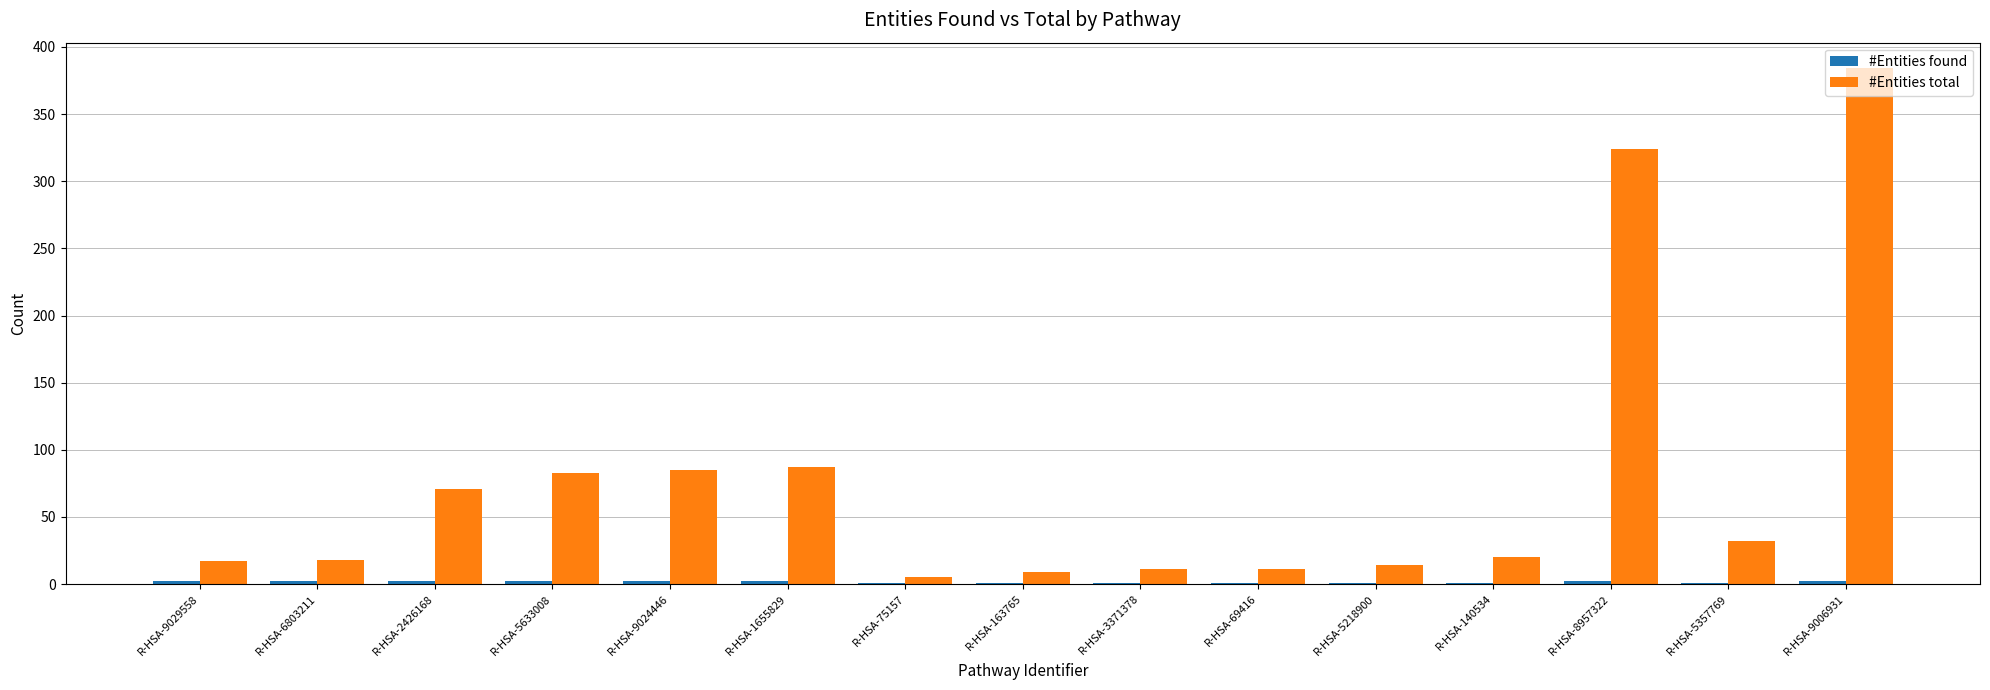

What is the total value across all series at R-HSA-163765?

10